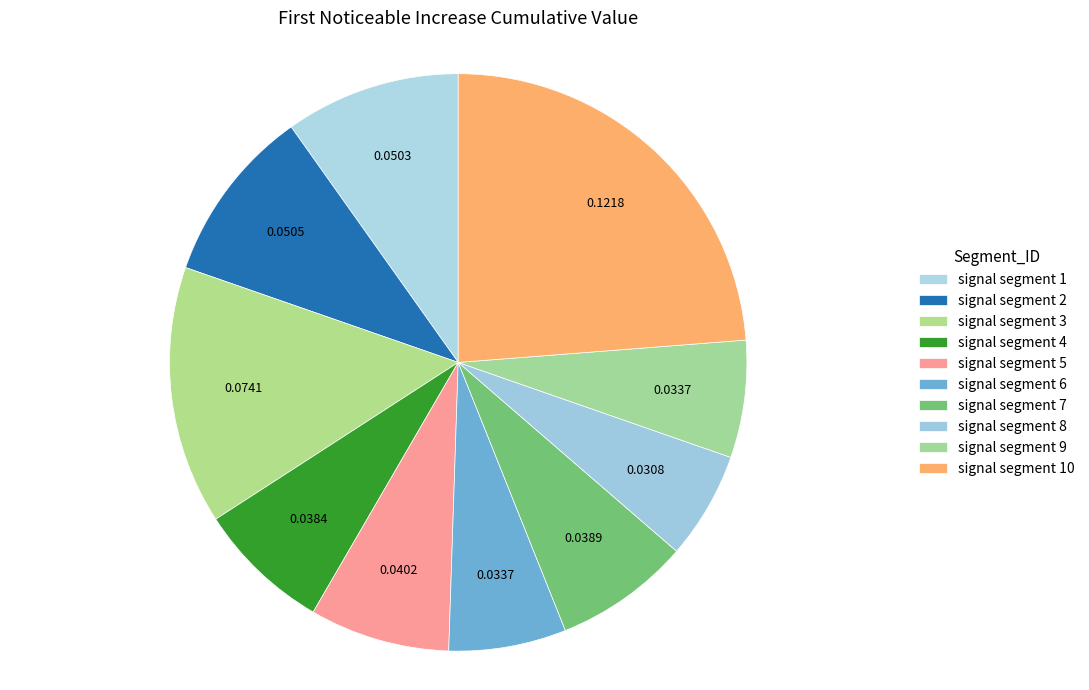

Is there any slice that represents more than half of the pie?

No